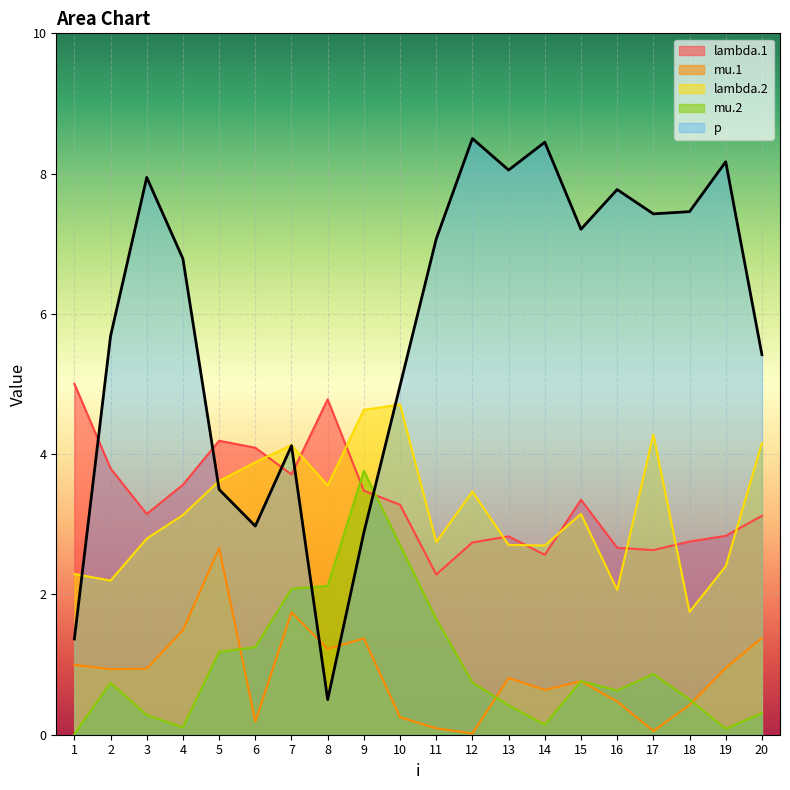

True or false: mu.1 has more than 0 interior local peaks.

True